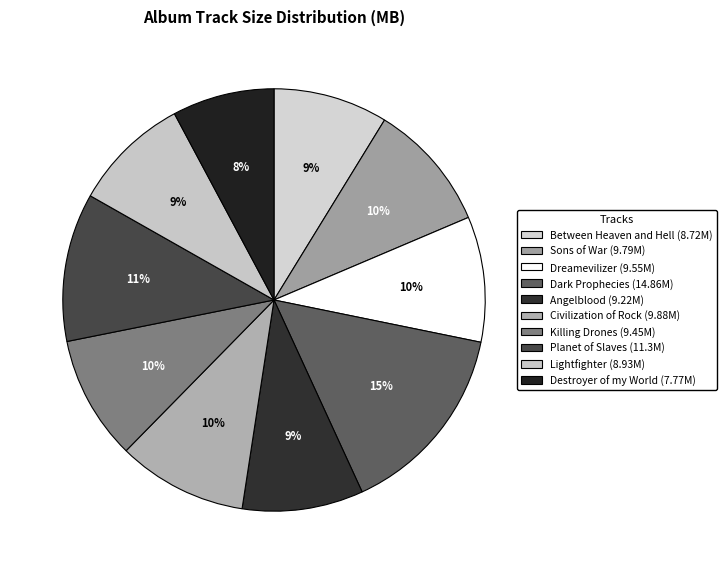

Does any single category account for the majority?

No